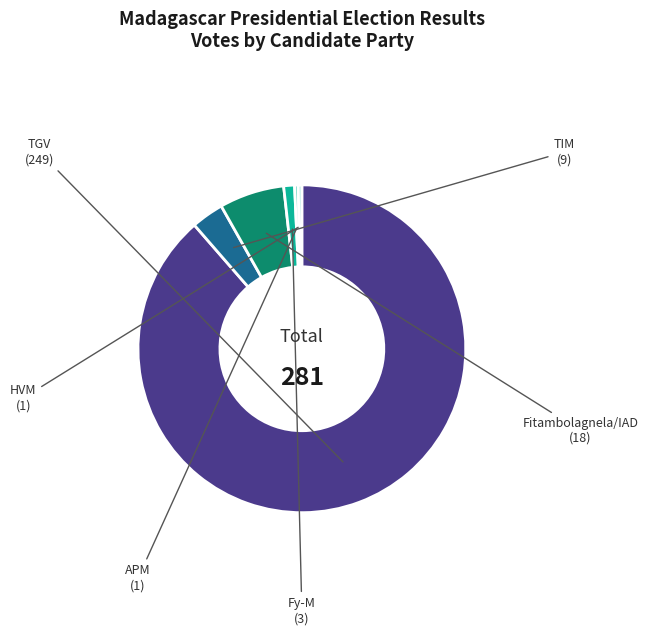

Is there a majority slice in this chart?

Yes